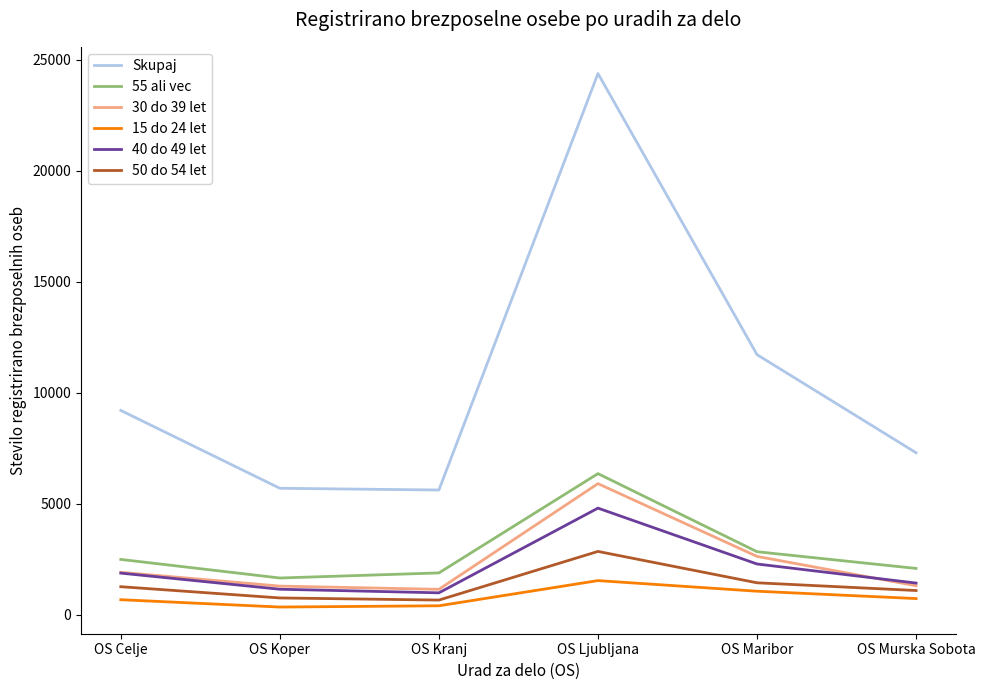

True or false: 55 ali vec and 40 do 49 let cross at least once.

False